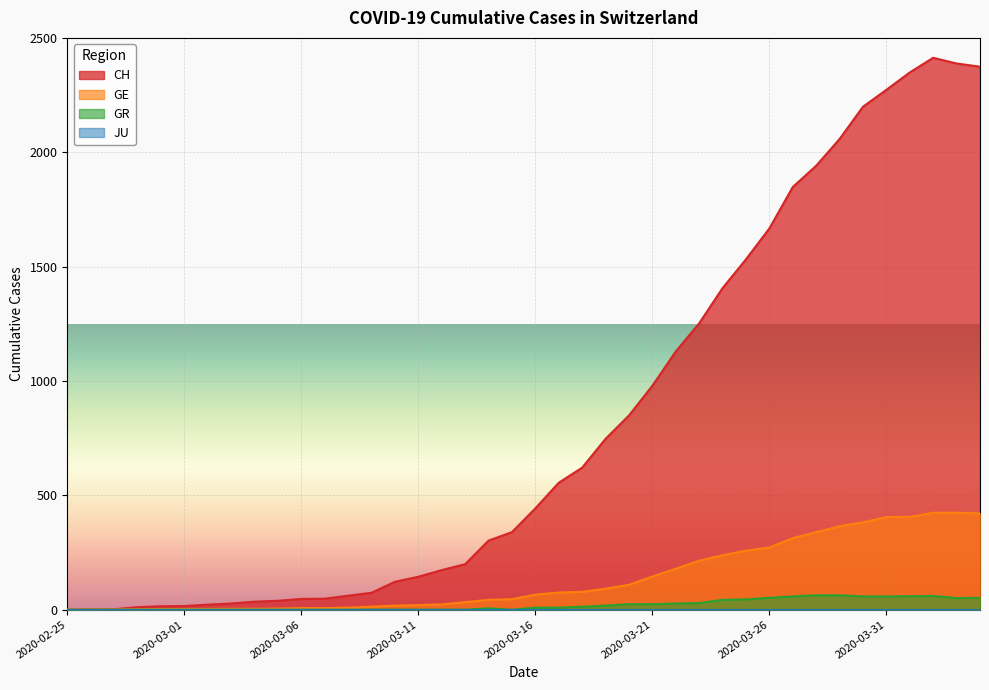

How many categories are shown in the chart?

40